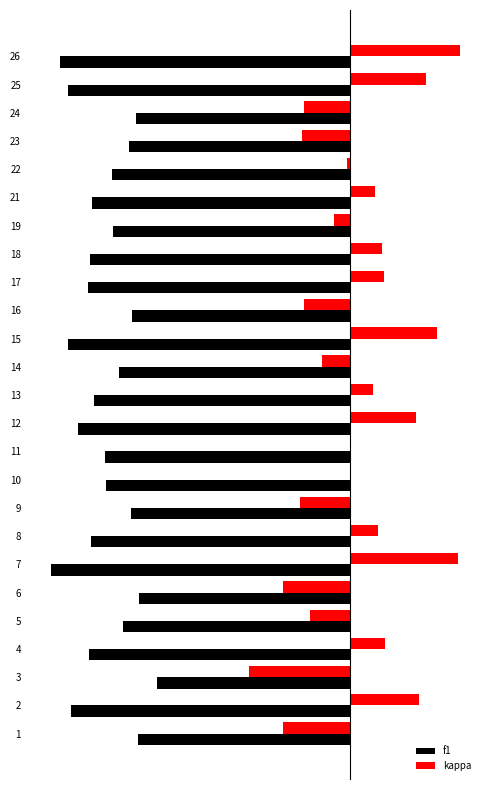

Is it true that kappa equals -0.2 at 10?

False